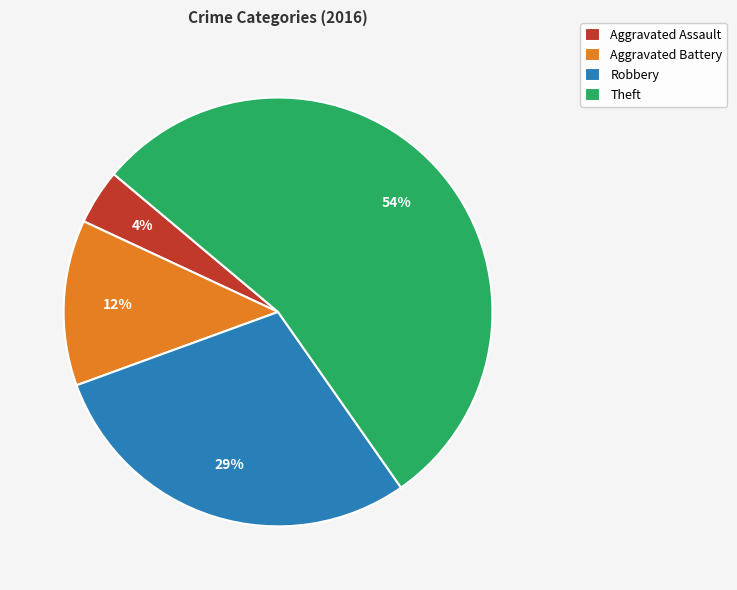

Is there a majority slice in this chart?

Yes